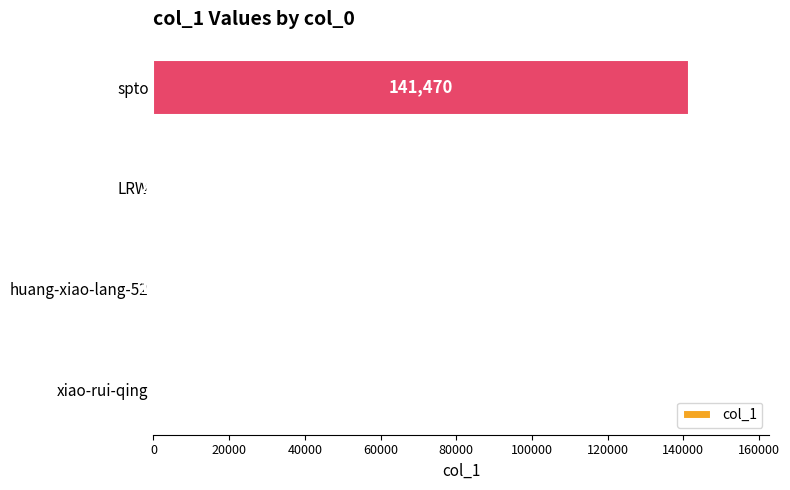

Between spto and LRW, which is larger?

spto